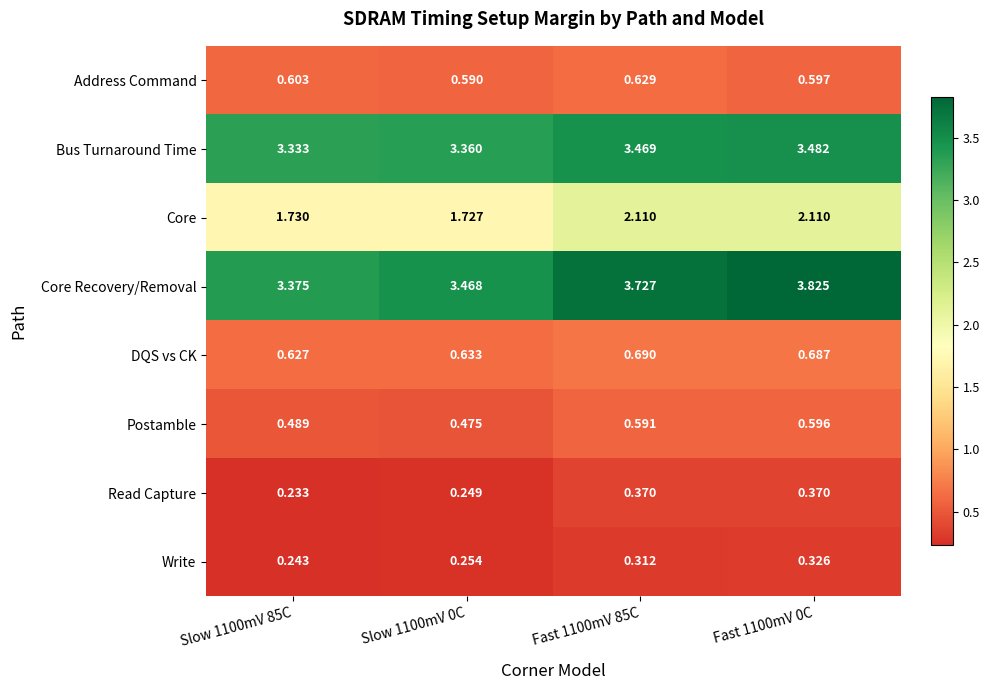

Which category has the highest value across all series?

Fast 1100mV 0C